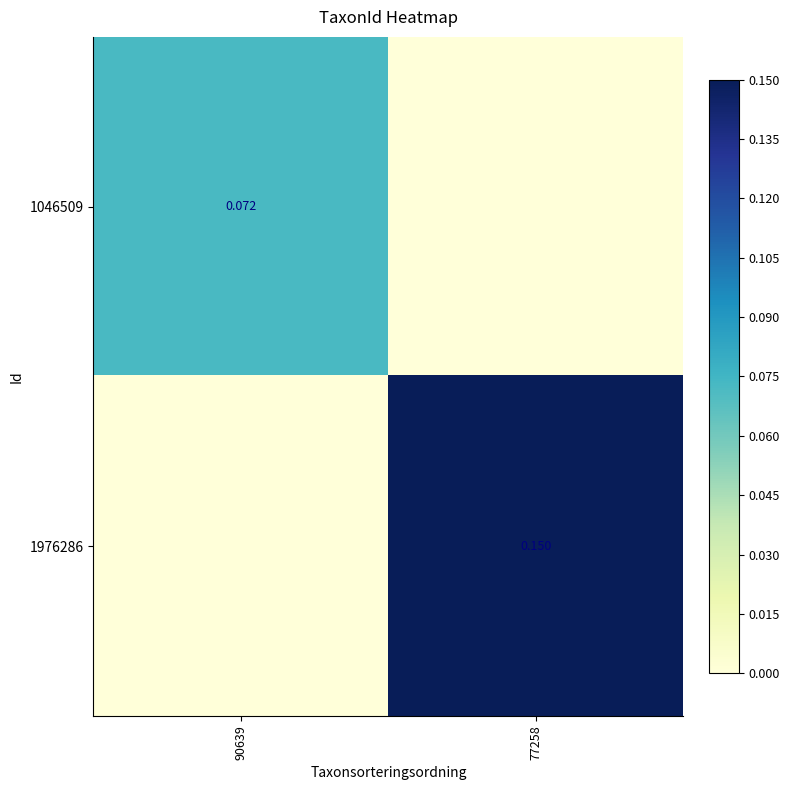

At which label is 1976286 closest to 0?

90639